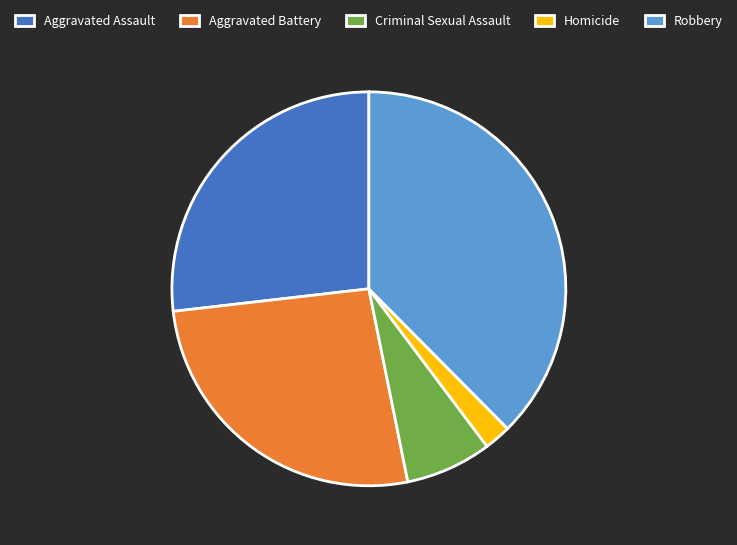

Is there a majority slice in this chart?

No